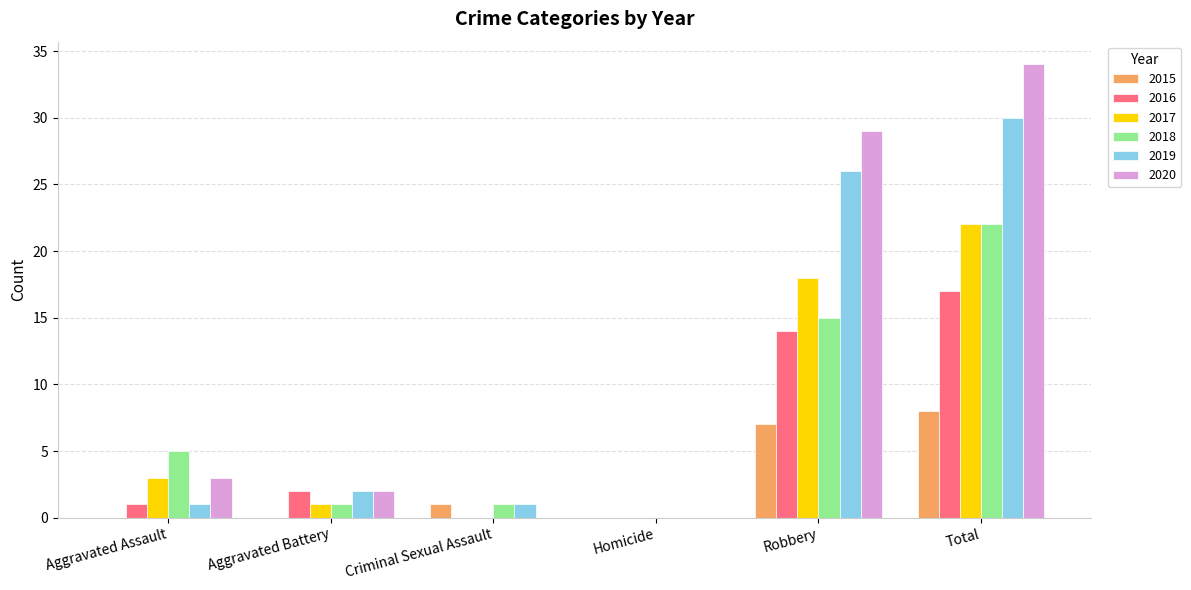

Is it true that 2017 equals 1 at Aggravated Battery?

True